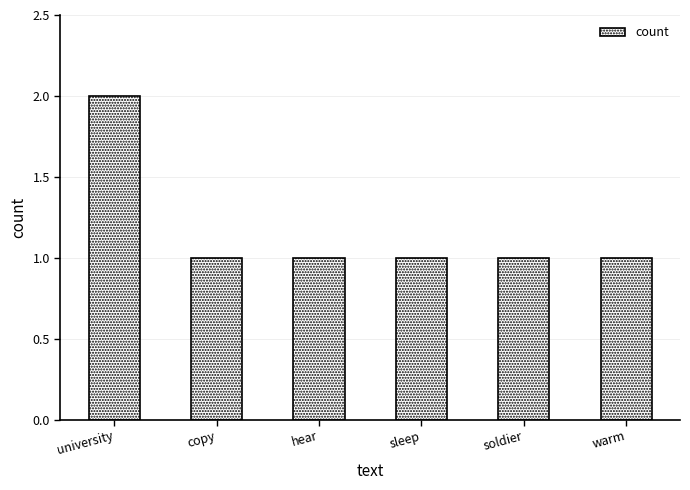

What is the ratio of the value at soldier to the value at copy?

1.0